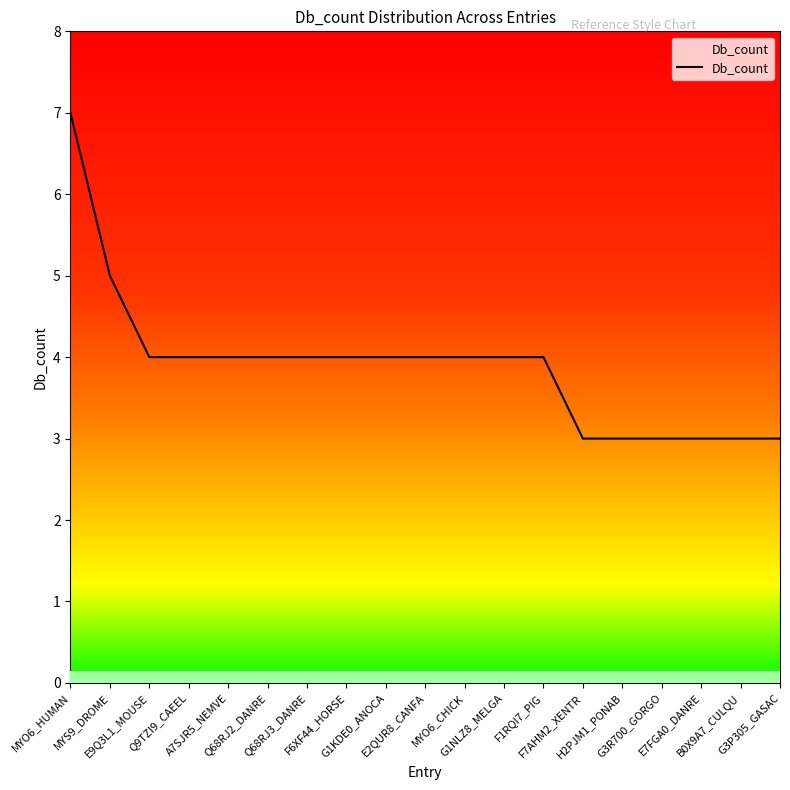

Reading left to right, list all the values displayed in this chart.

7	5	4	4	4	4	4	4	4	4	4	4	4	3	3	3	3	3	3